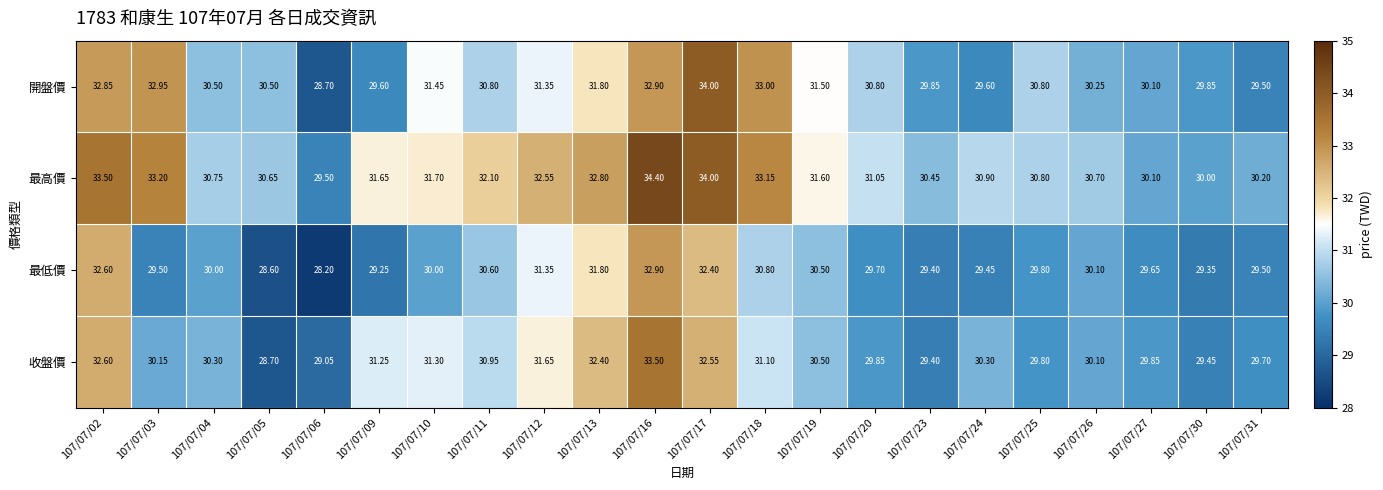

Which series changed the most between 107/07/13 and 107/07/17?

開盤價